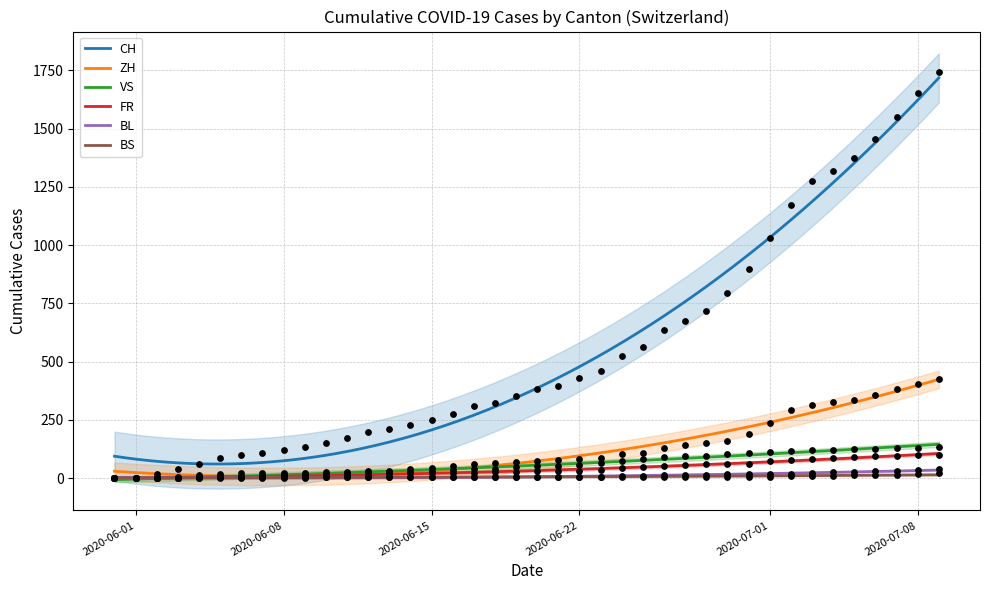

Which series contains the lowest Y value?

CH